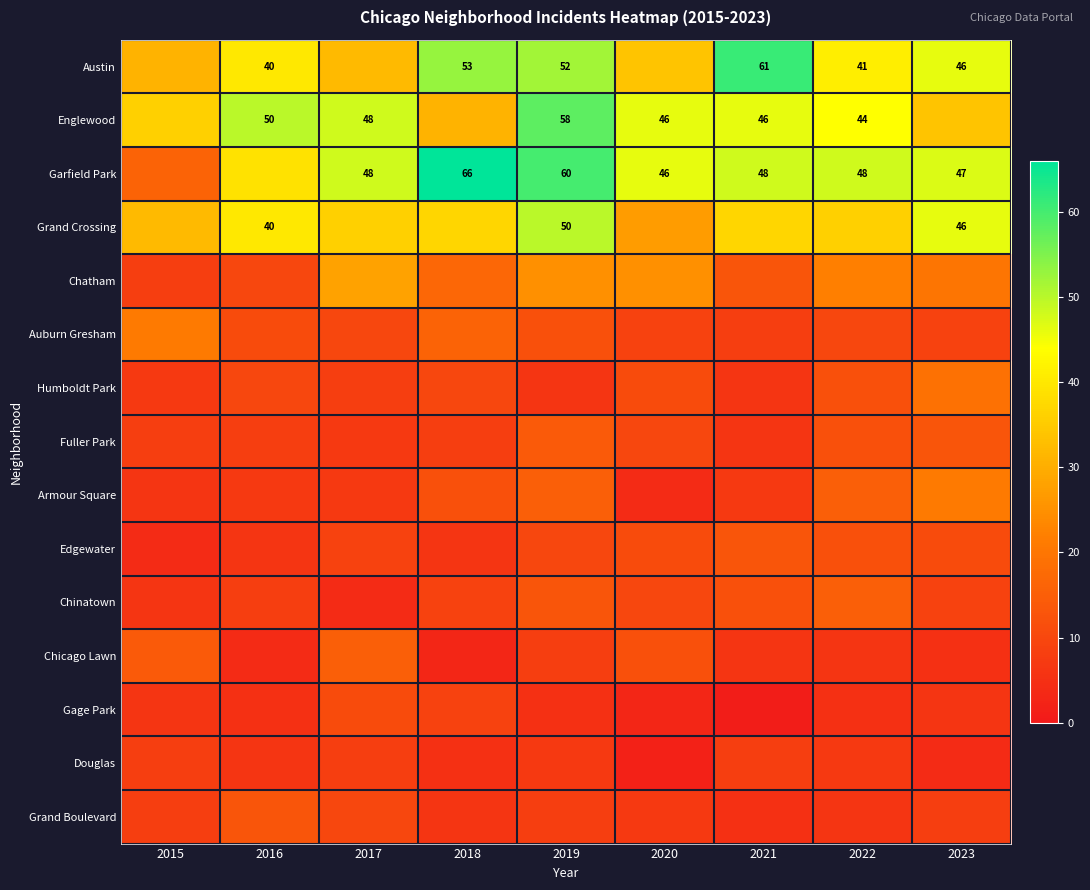

The Grand Crossing series shows 50 at 2019. True or false?

True